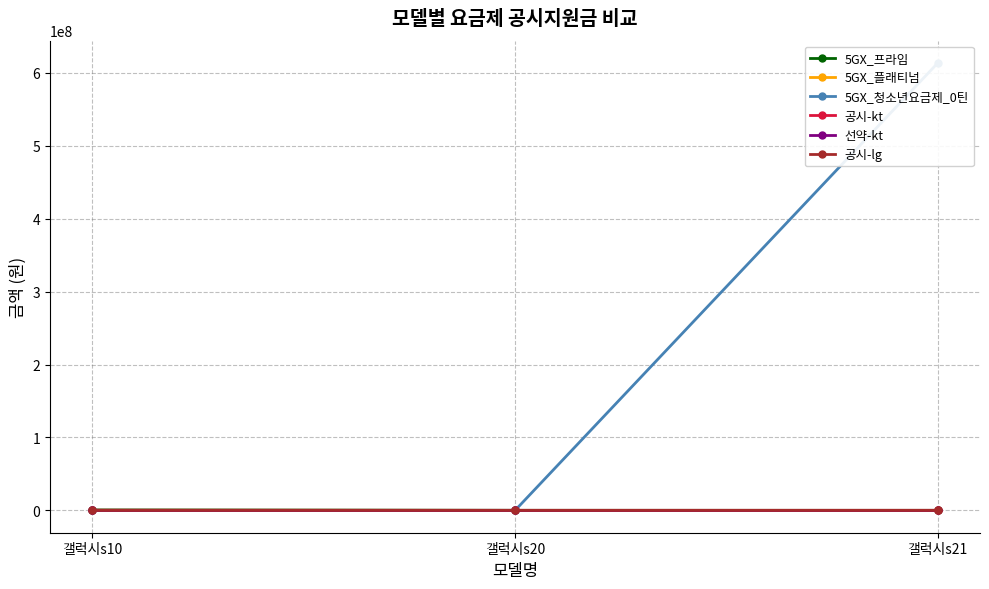

What is the sum of the 선약-kt values at 갤럭시s20 and 갤럭시s10?

-222